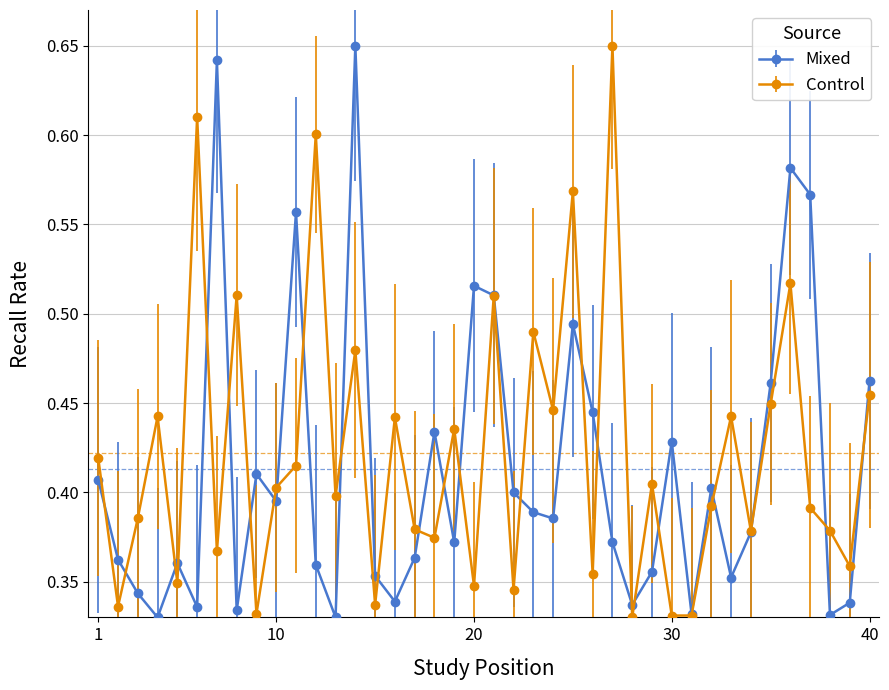

At how many categories does at least one series exceed 0?

40